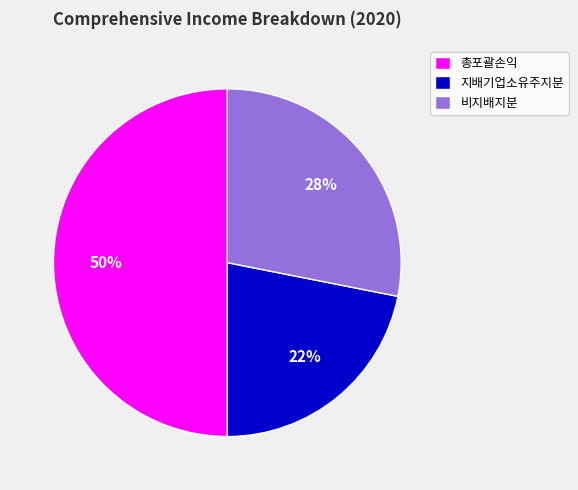

Count the number of slices in the pie.

3